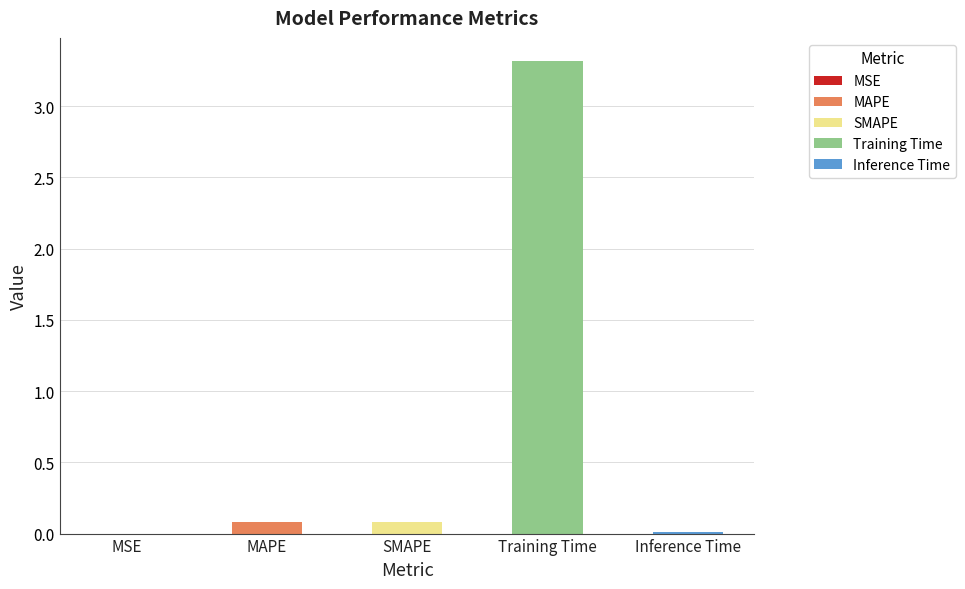

Are the bars horizontal?

No